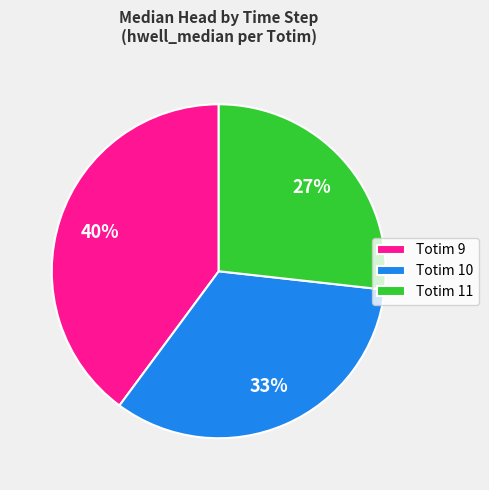

Which category has the biggest portion of the pie?

Totim 9